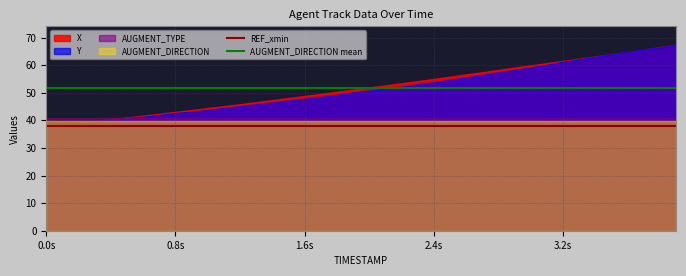

True or false: AUGMENT_DIRECTION mean and REF_xmin intersect in this chart.

False